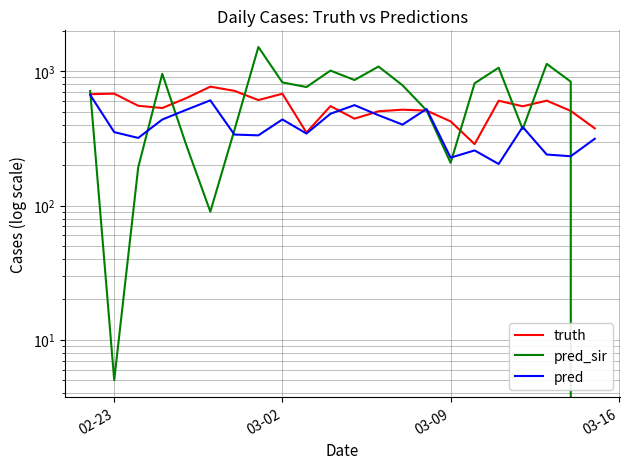

Is the value of pred at 4 greater than the value of pred_sir at 13?

No